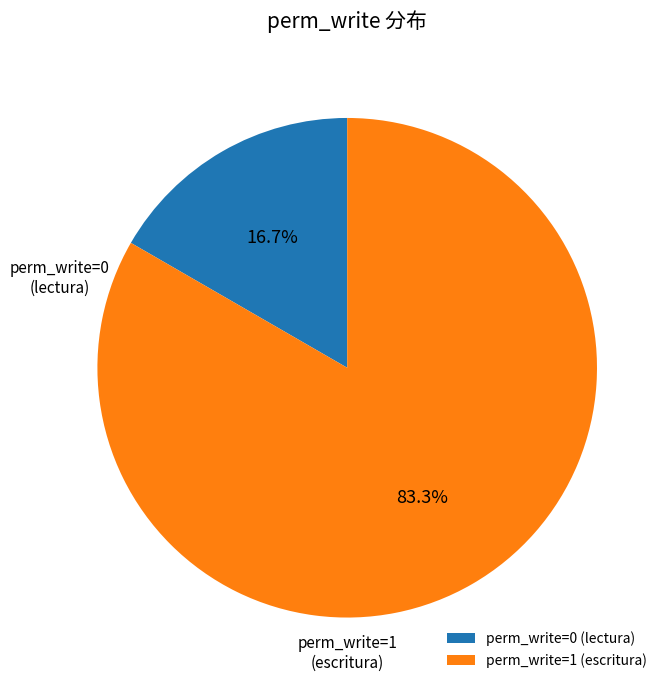

Count the number of slices in the pie.

2